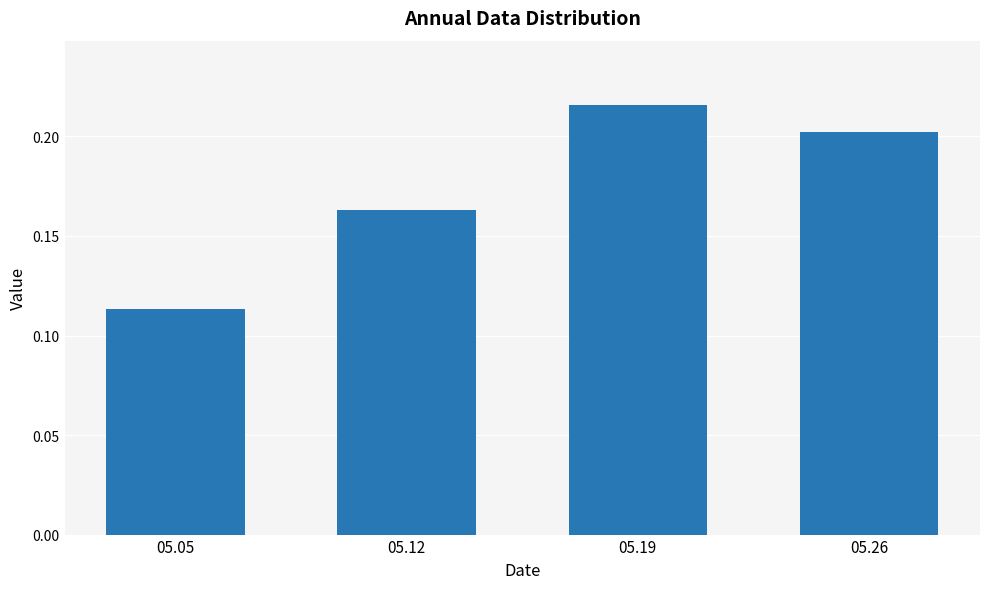

List the labels in order of value, largest first.

05.19, 05.26, 05.12, 05.05